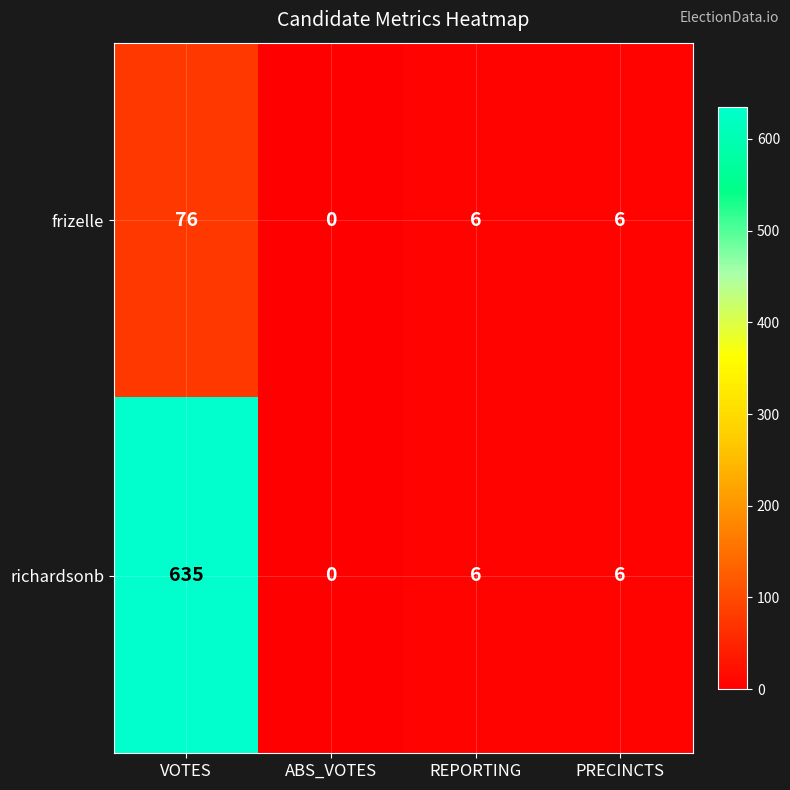

The value of frizelle at ABS_VOTES is -48. True or false?

False